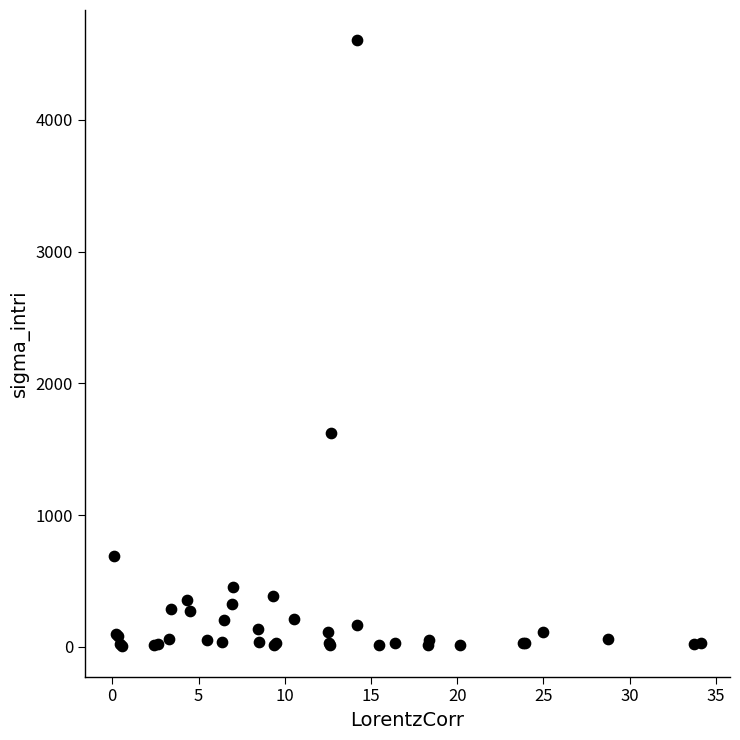

What Y value in the scatter plot is closest to 2304?

1624.8